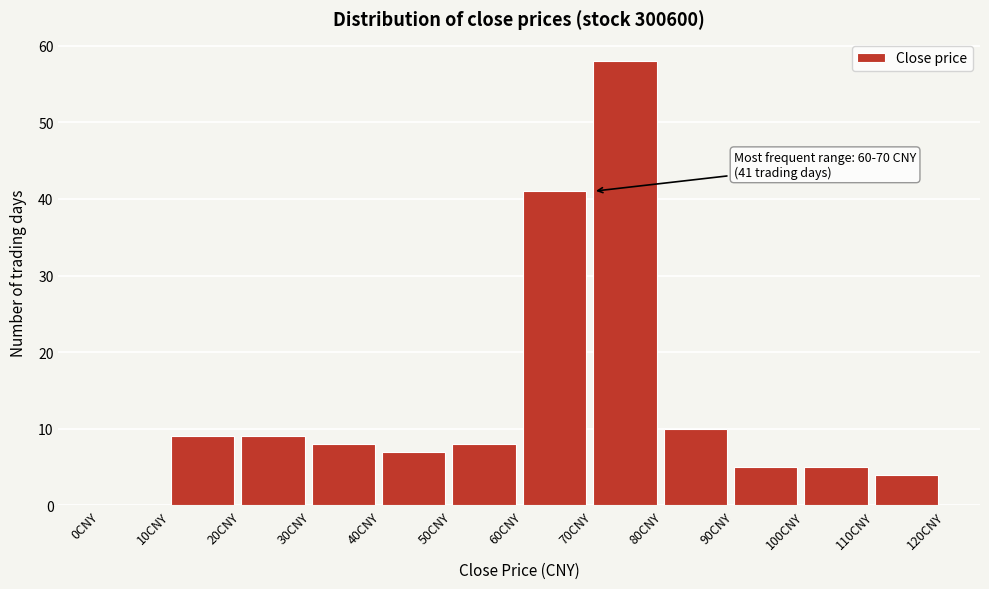

Over which range of the x-axis is the bar tallest?

70 to 80